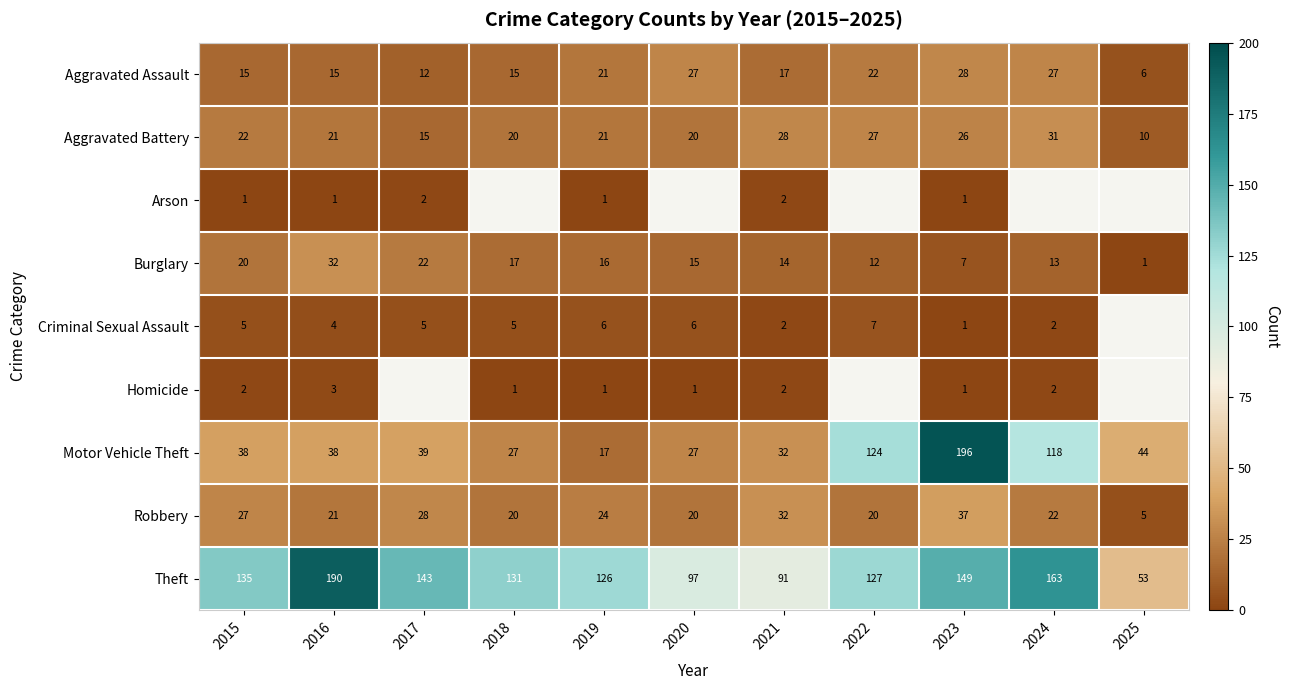

Which category has the highest value in the Aggravated Battery series?

2024